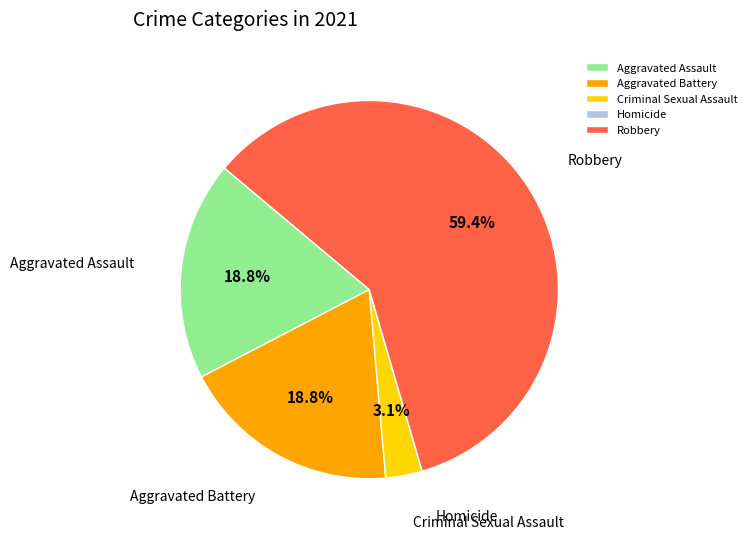

Do Aggravated Assault and Criminal Sexual Assault together represent more than half of the pie?

No